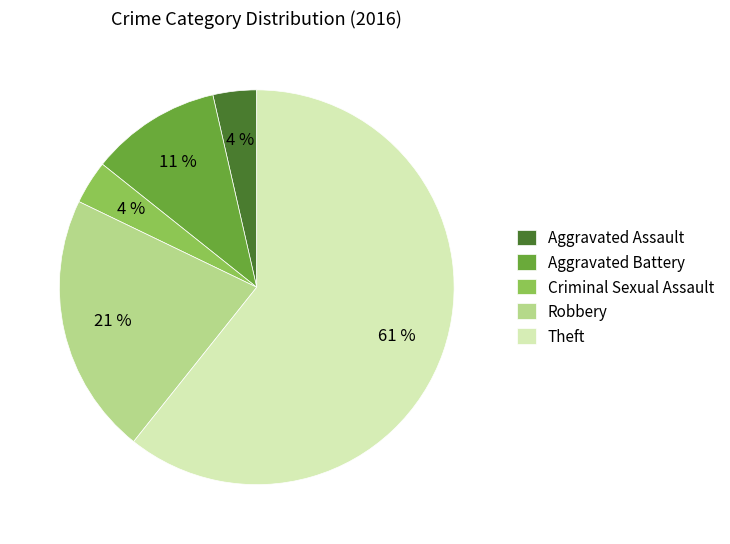

Which has a higher value, Aggravated Assault or Robbery?

Robbery